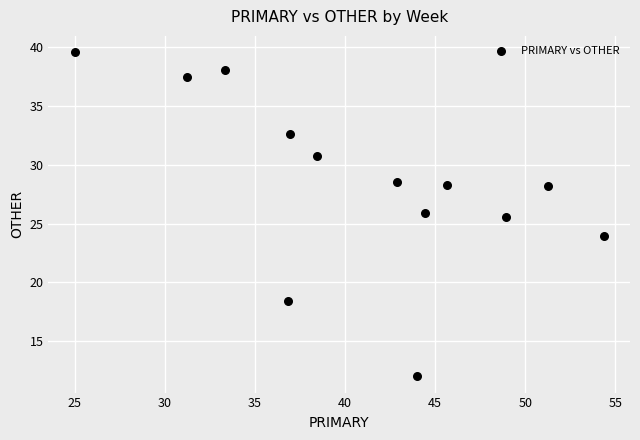

What is the range of Y values (max minus min)?

27.6